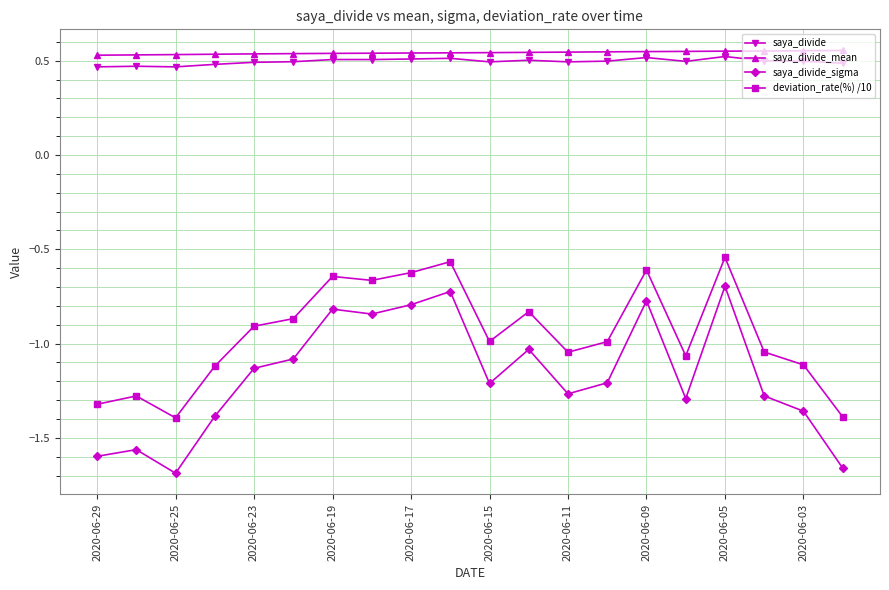

In deviation_rate(%) /10, how many points are higher than both neighbors (excluding endpoints)?

6